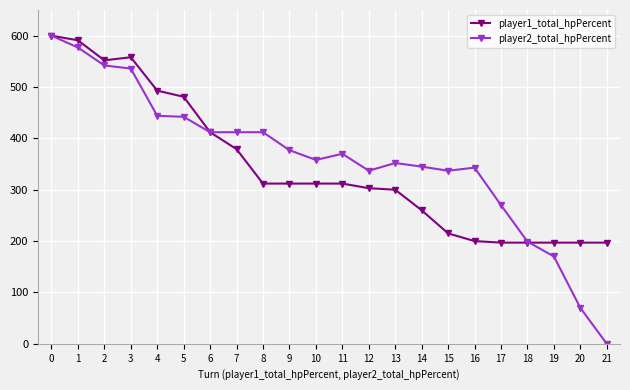

What is the maximum value for player1_total_hpPercent?

600